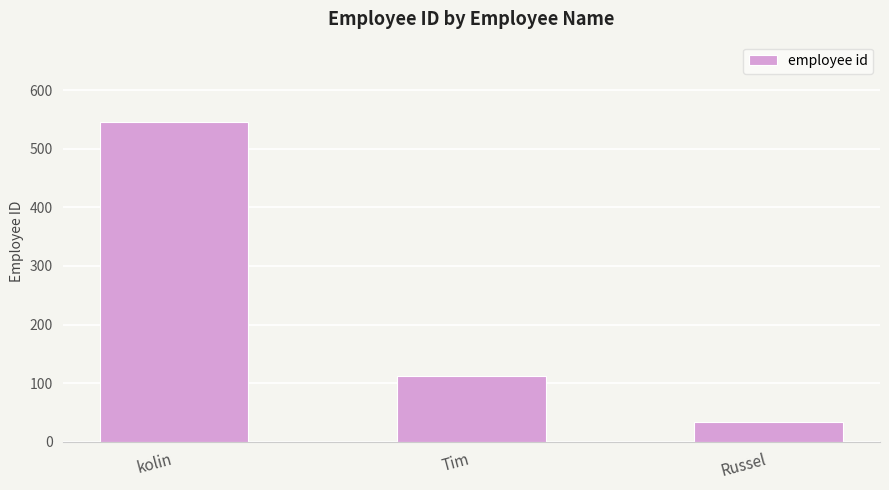

Reading left to right, transcribe all the data shown in this chart.

kolin=546	Tim=112	Russel=34